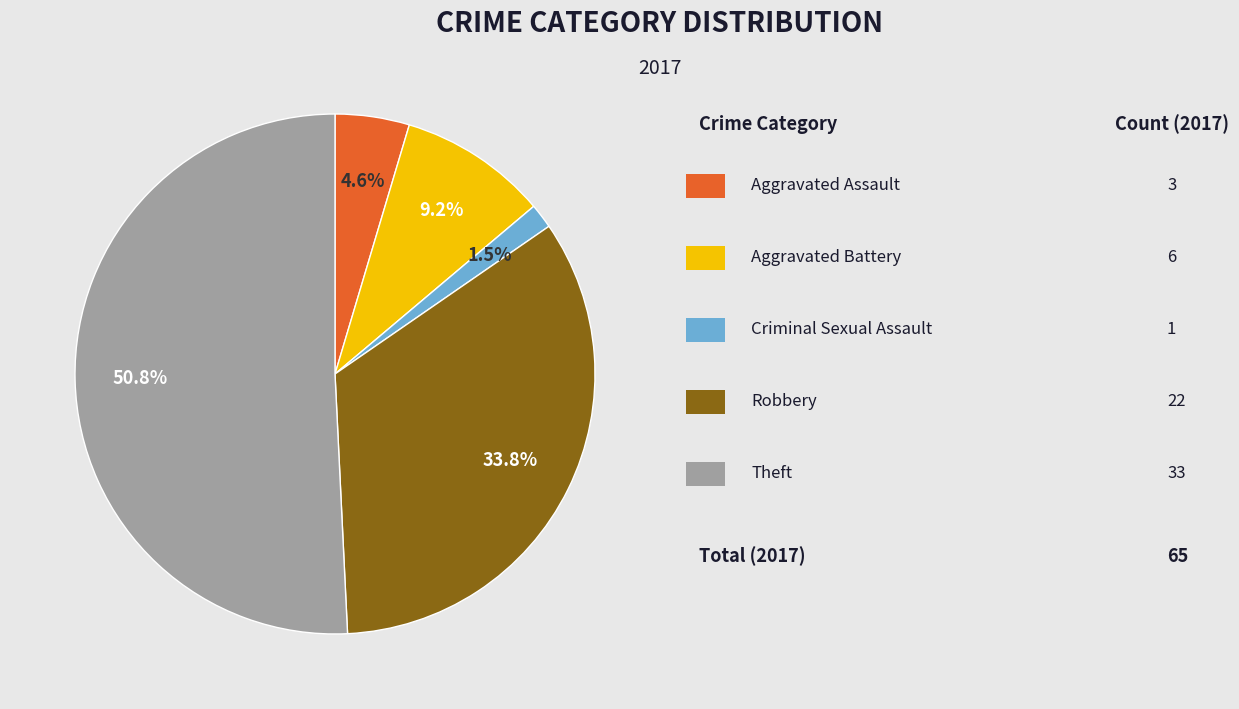

Is there any slice that represents more than half of the pie?

Yes